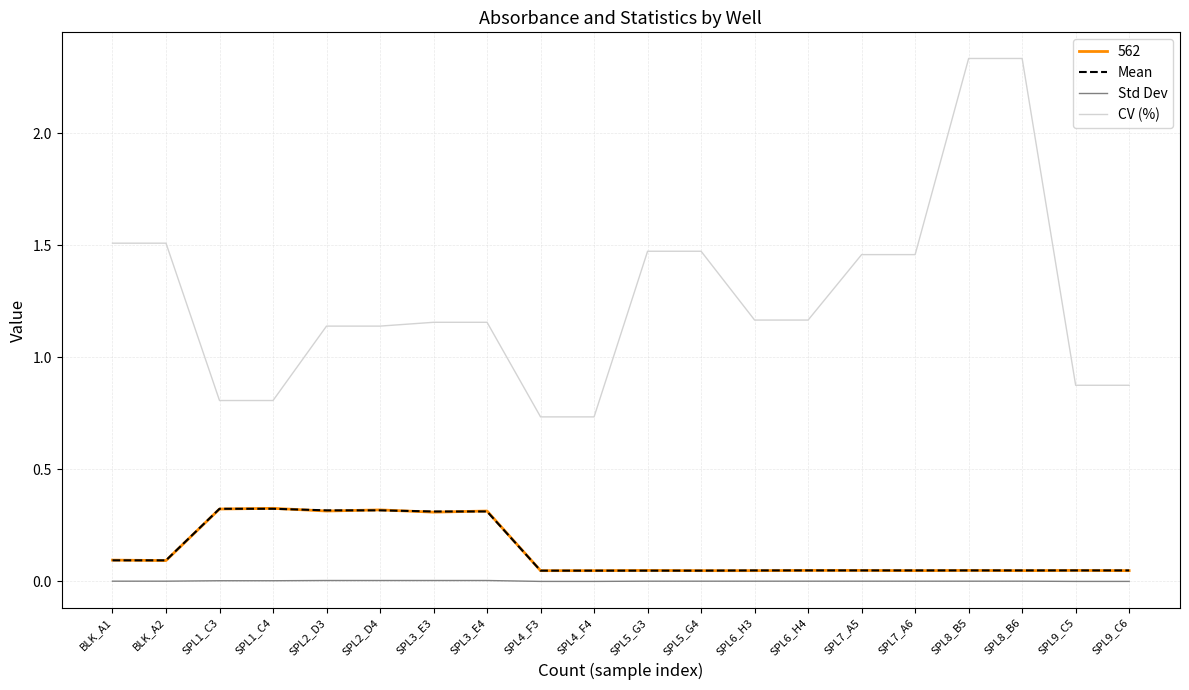

What are all the series names shown in the legend?

562, Mean, Std Dev, CV (%)